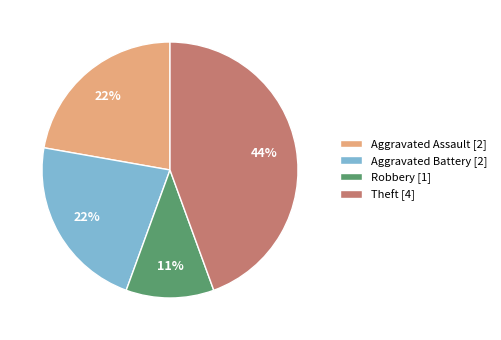

The Theft [4] slice represents 44% of the pie. True or false?

True